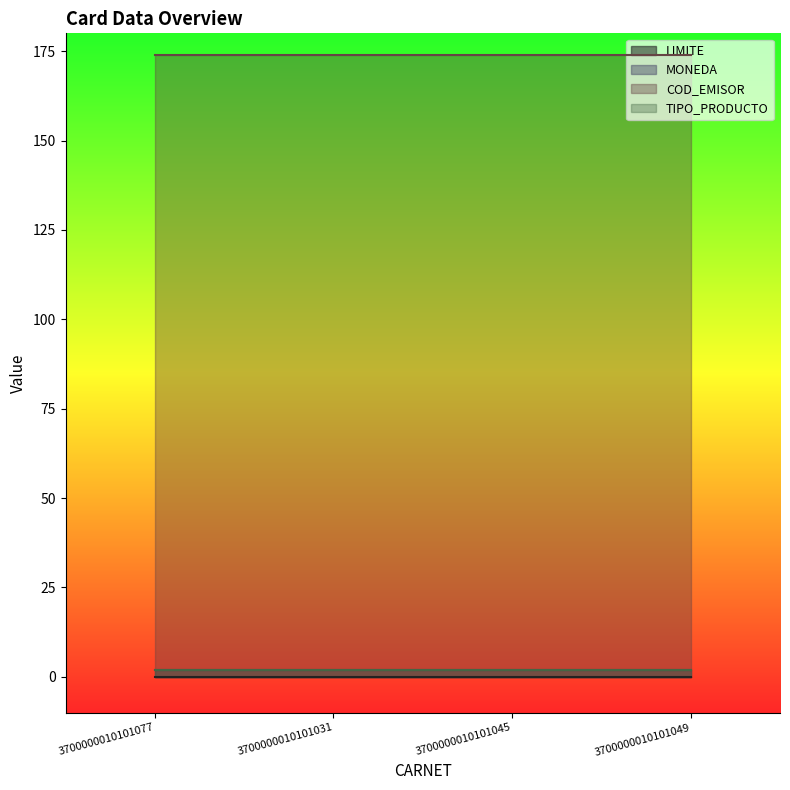

At 3700000010101045, list the series in order from largest to smallest.

COD_EMISOR, MONEDA, TIPO_PRODUCTO, LIMITE